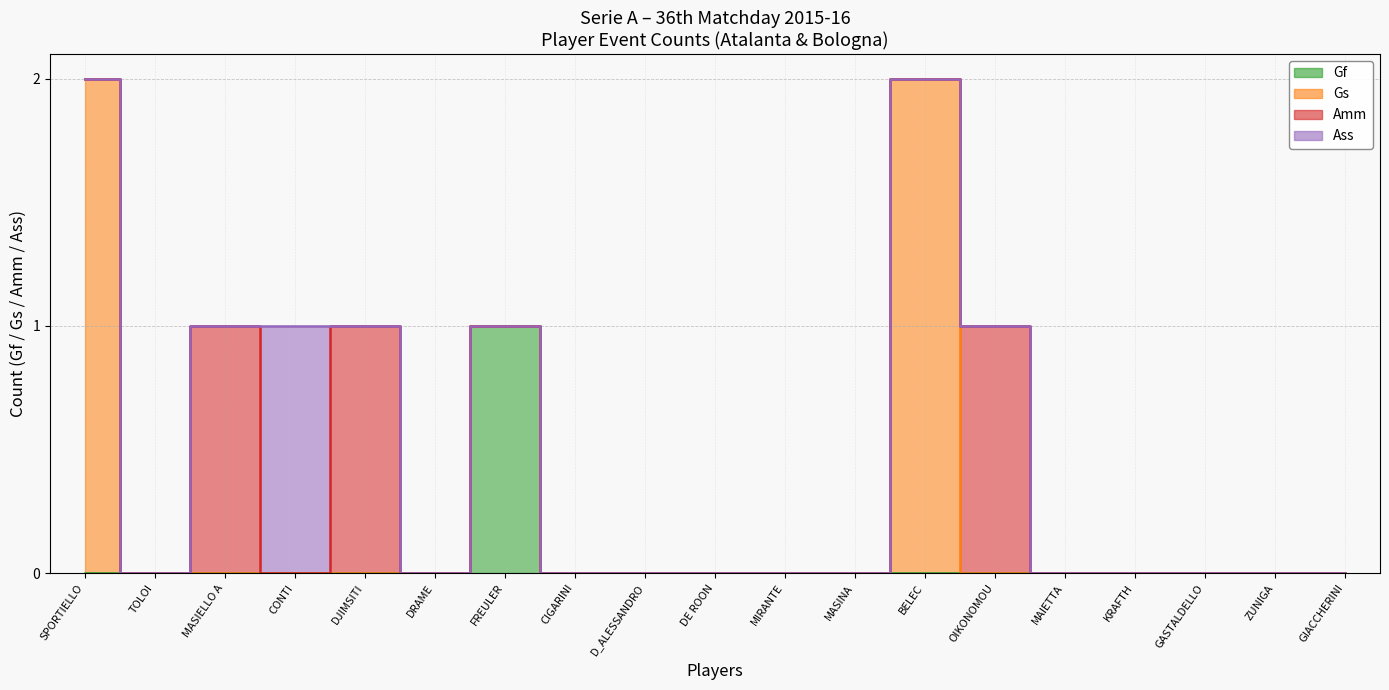

Reading left to right, extract all data points from this chart.

Gf: 0	0	0	0	0	0	1	0	0	0	0	0	0	0	0	0	0	0	0
Gs: 2	0	0	0	0	0	0	0	0	0	0	0	2	0	0	0	0	0	0
Amm: 0	0	1	0	1	0	0	0	0	0	0	0	0	1	0	0	0	0	0
Ass: 0	0	0	1	0	0	0	0	0	0	0	0	0	0	0	0	0	0	0